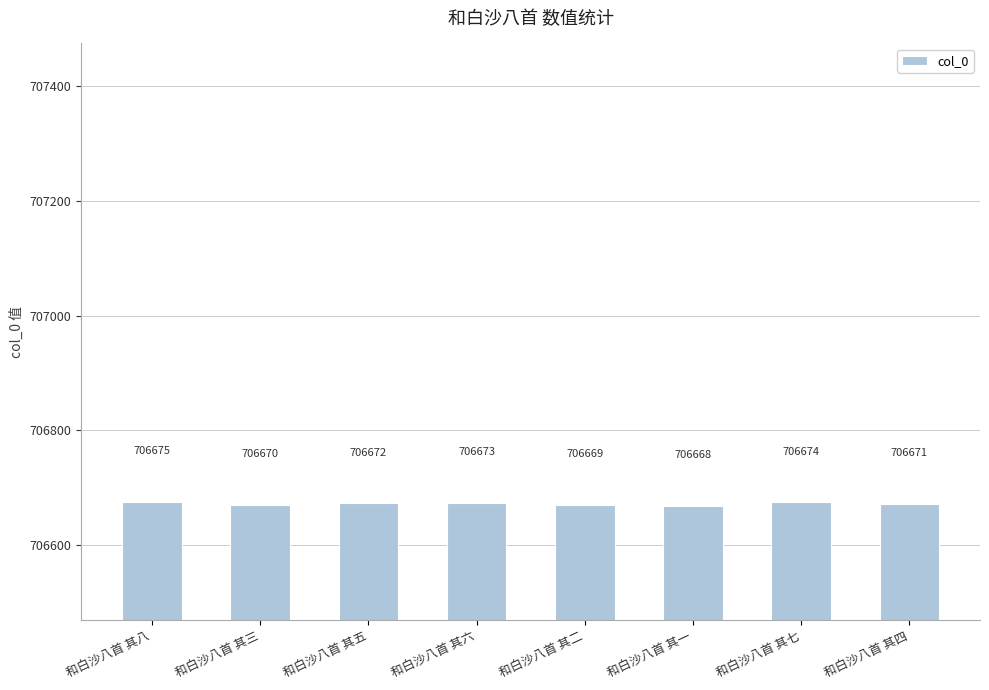

Reading left to right, what are all the values shown in this chart?

和白沙八首 其八=706675	和白沙八首 其三=706670	和白沙八首 其五=706672	和白沙八首 其六=706673	和白沙八首 其二=706669	和白沙八首 其一=706668	和白沙八首 其七=706674	和白沙八首 其四=706671